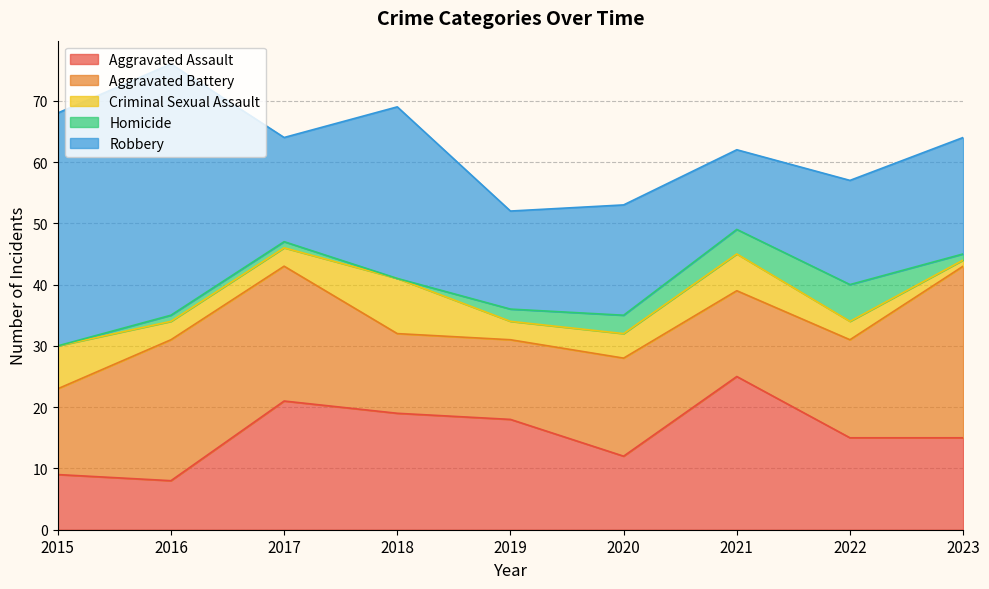

What is the approximate value of Aggravated Battery at 2018, to the nearest 5?

15